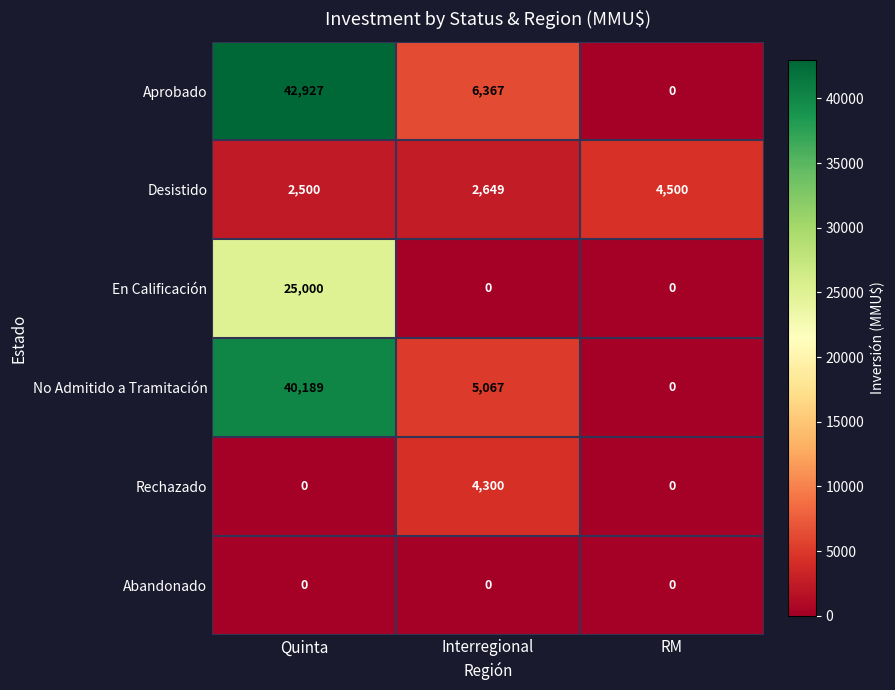

What is the total value across all series at Quinta?

110616